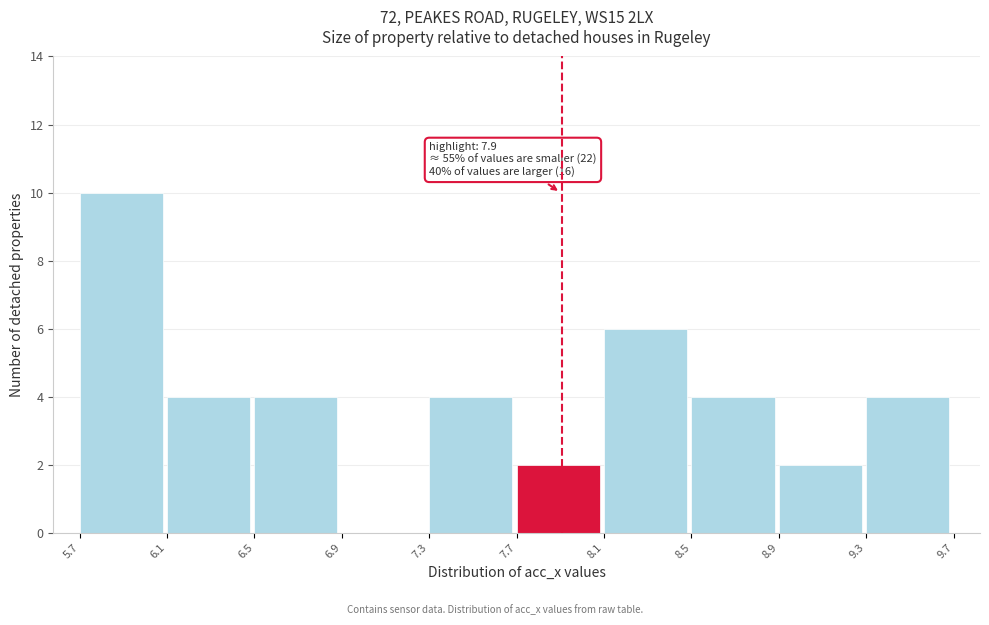

Which range on the x-axis has the tallest bar?

5.7 to 6.1